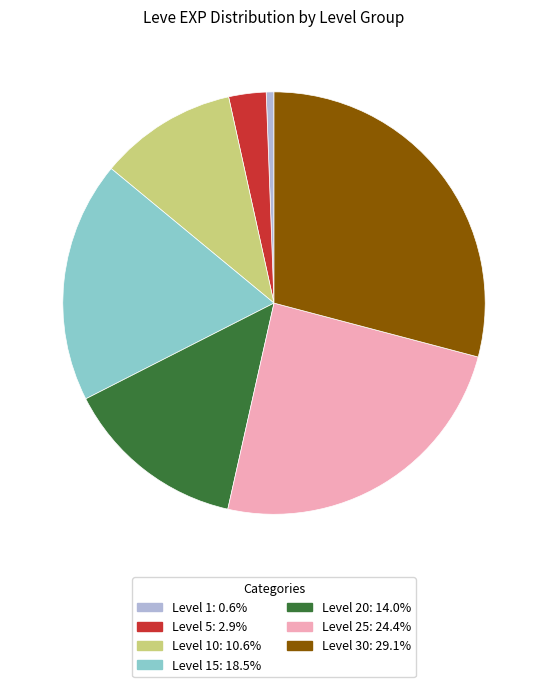

Does any single category account for the majority?

No